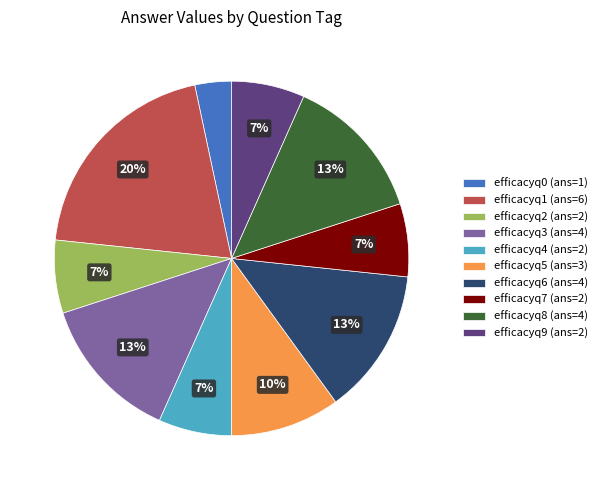

Approximately how many times larger is the value at efficacyq7 (ans=2) compared to efficacyq4 (ans=2)?

1.0